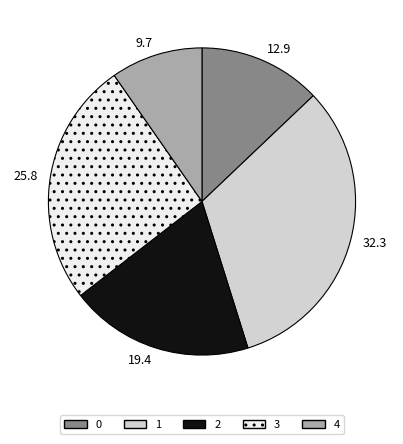

Does 2 account for over 50% of the chart?

No